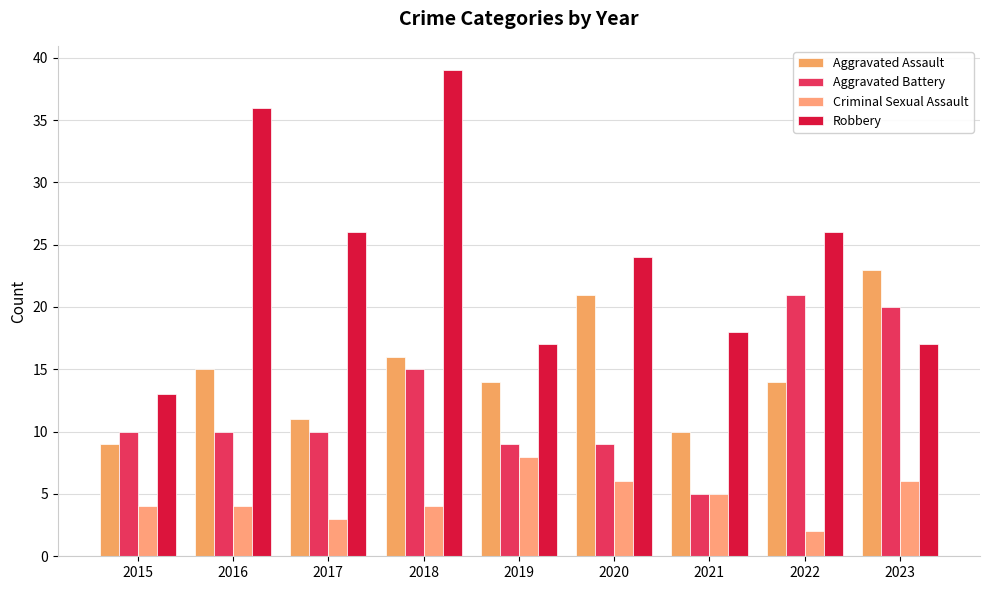

At which label does Criminal Sexual Assault reach its minimum?

2022